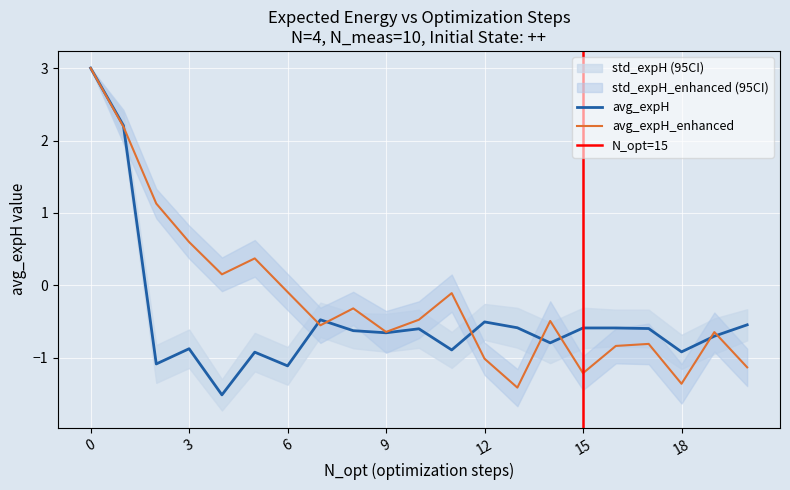

Where do avg_expH and avg_expH_enhanced first cross each other?

1 and 2